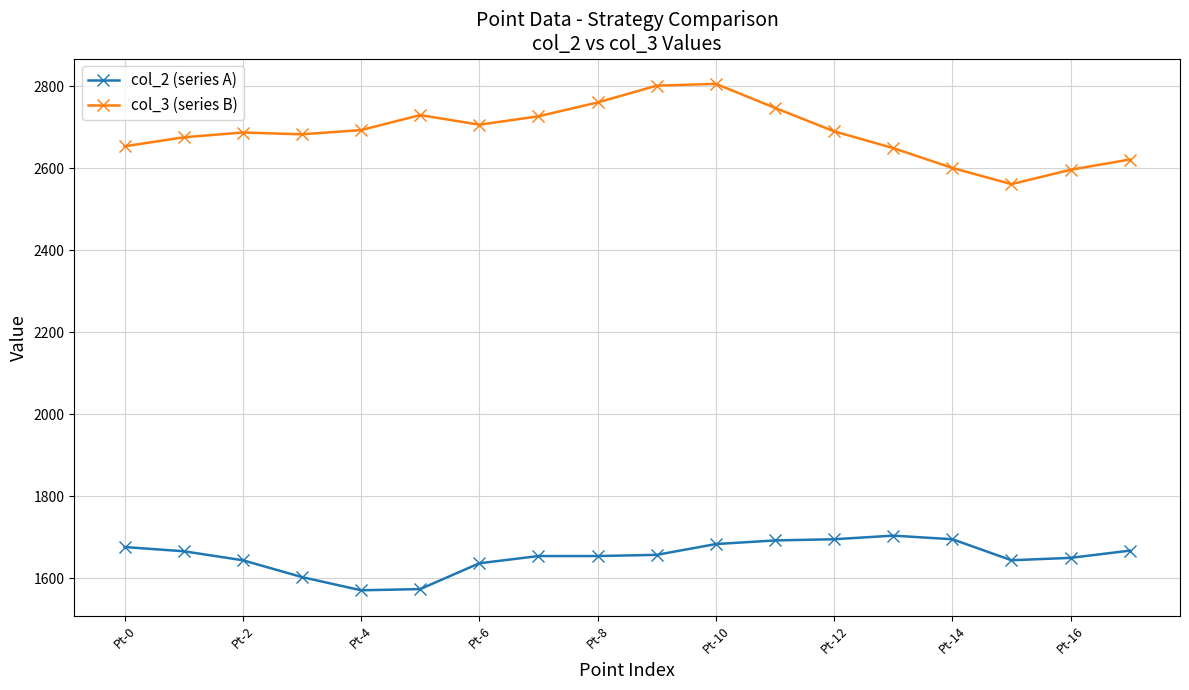

What is the average value of the col_2 (series A) series?

1653.6